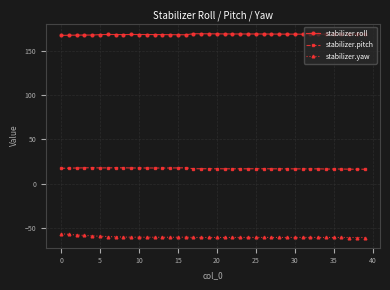

At how many categories does at least one series exceed 164?

40